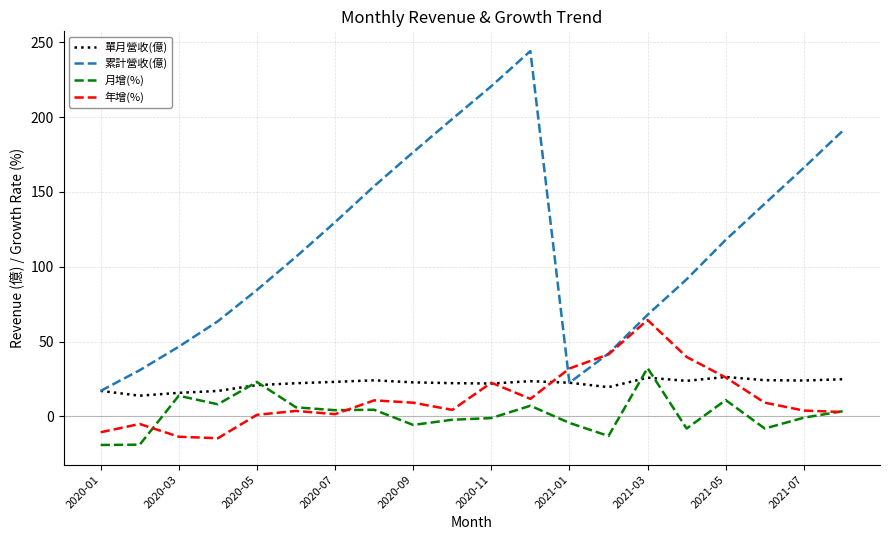

Which series has the widest spread of values?

累計營收(億)